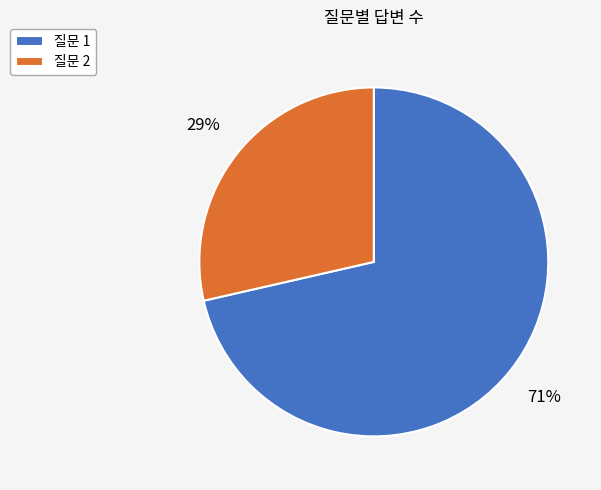

Does any single category account for the majority?

Yes